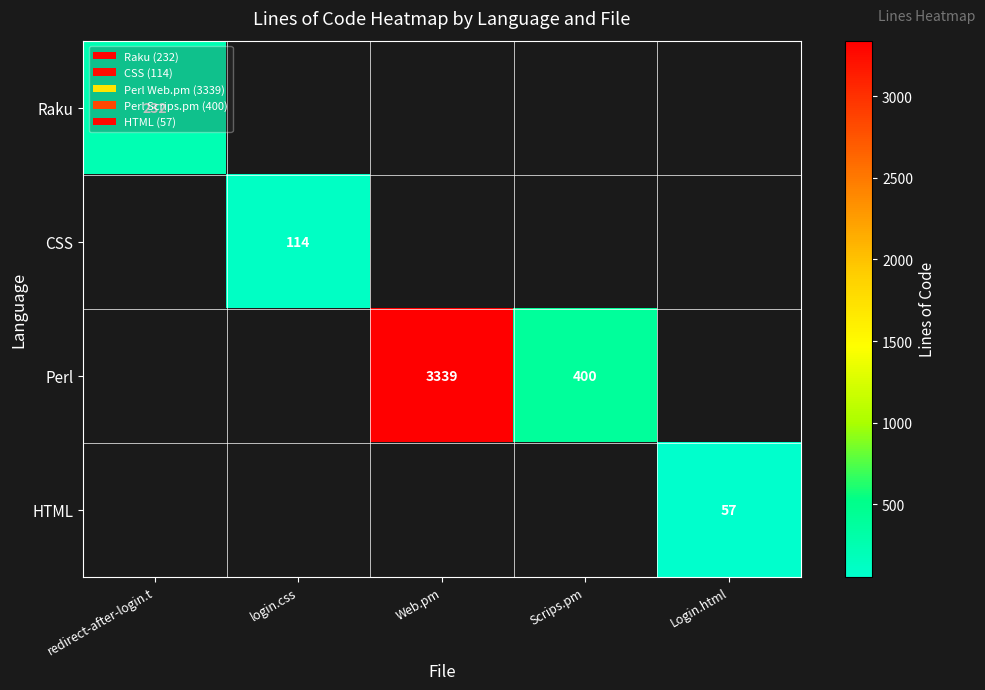

True or false: Perl has a value of 4983 at Web.pm.

False